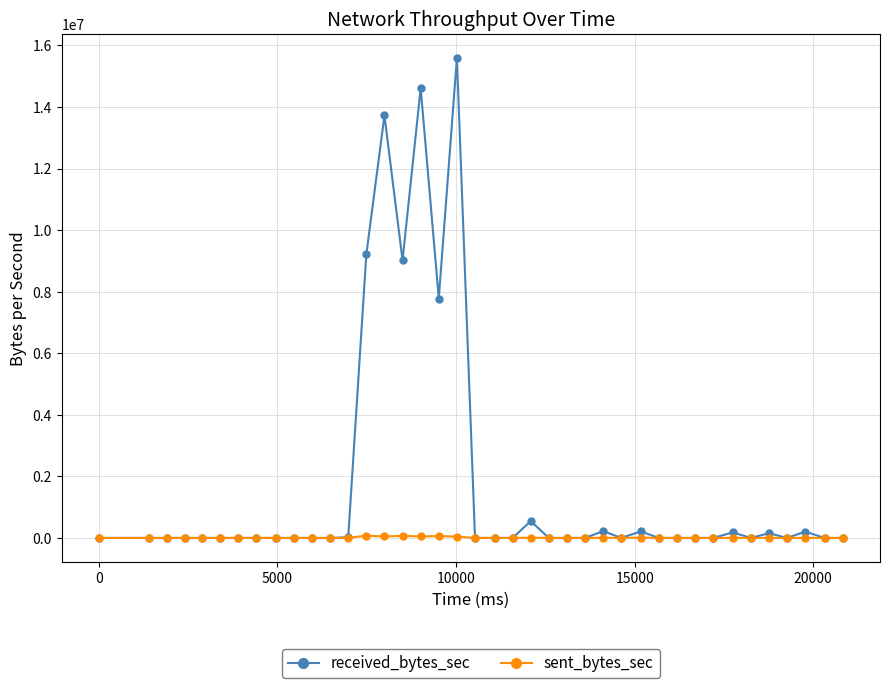

True or false: received_bytes_sec has more than 0 interior local peaks.

True